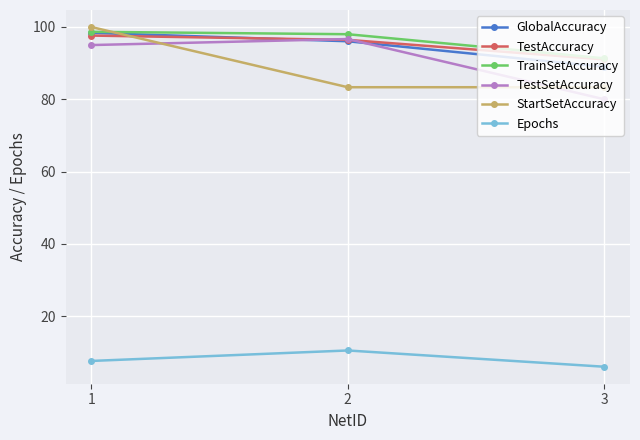

What value does the Epochs series have at 1?

7.6